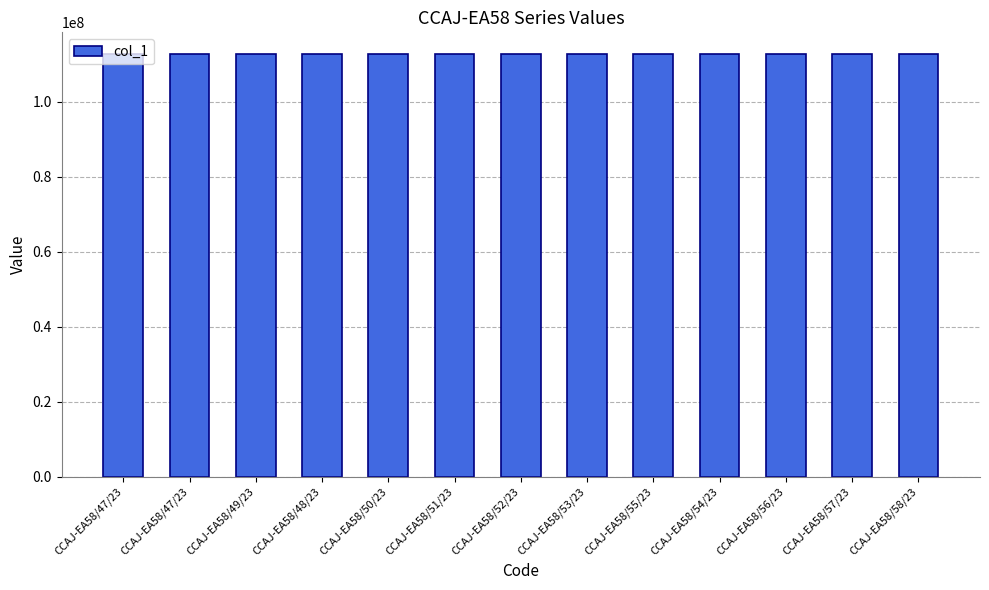

At which category does the chart reach its minimum across all series?

CCAJ-EA58/47/23